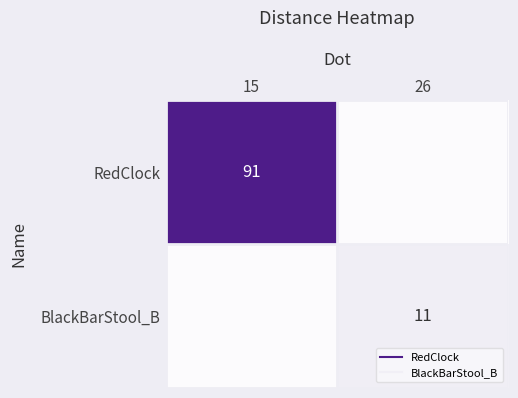

What is the difference between the maximum and minimum values in the RedClock series?

91